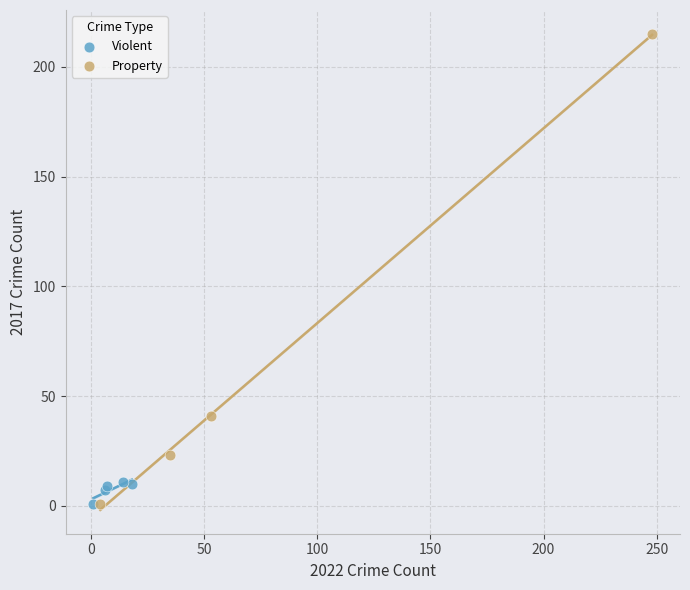

Which series contains the highest Y value?

Property